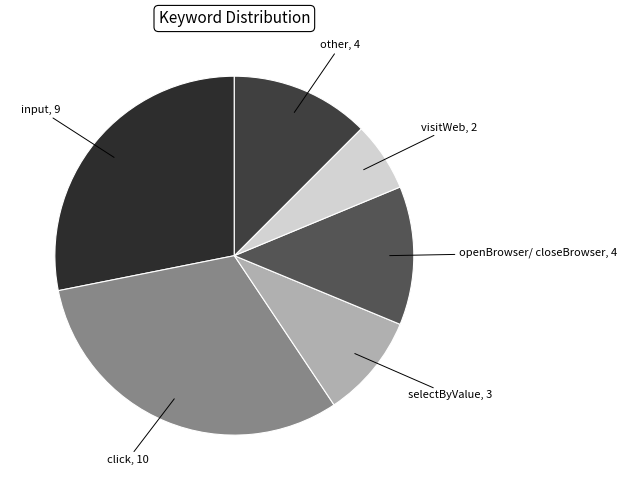

Which has a higher value, visitWeb or other?

other